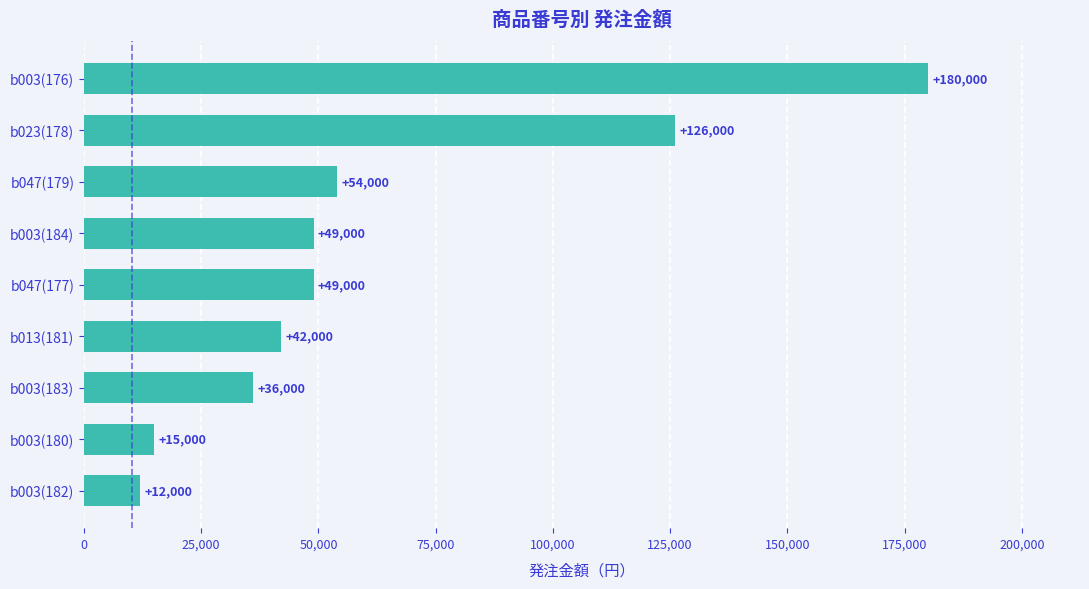

What is the sum of all values?

563000